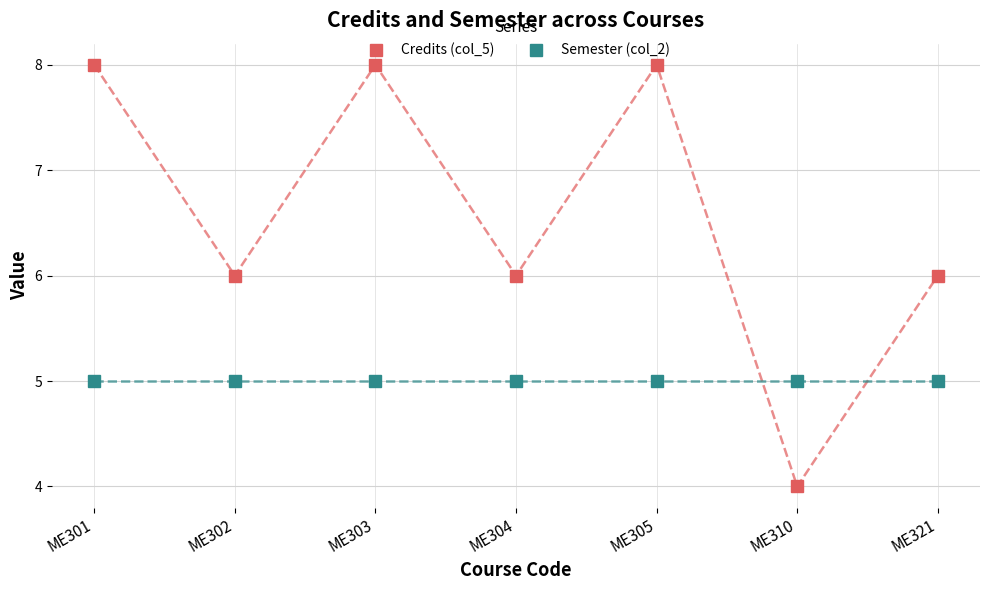

What is the minimum value for Semester (col_2)?

5